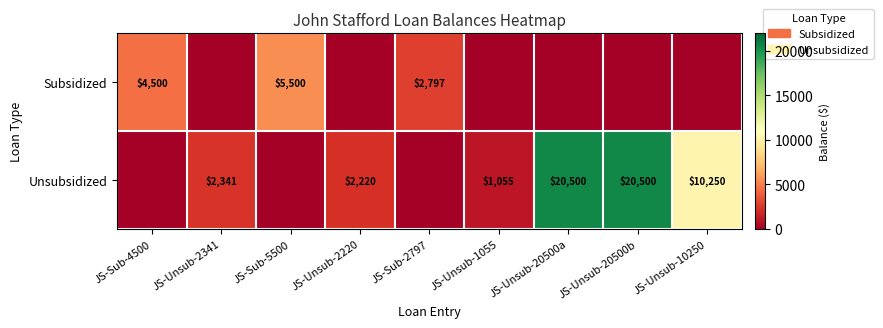

The value of Unsubsidized at JS-Unsub-2341 is 2341. True or false?

True